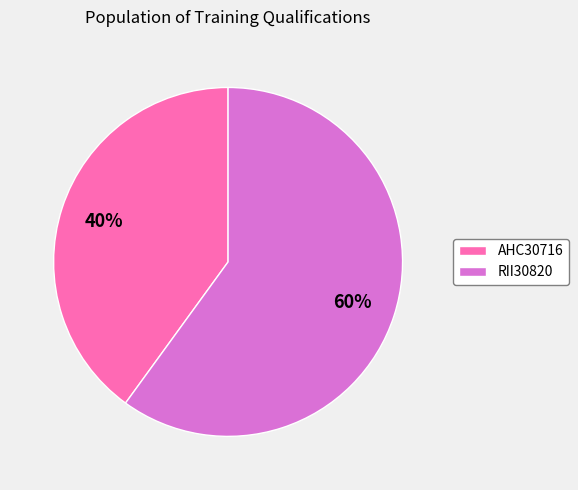

Does any single category account for the majority?

Yes